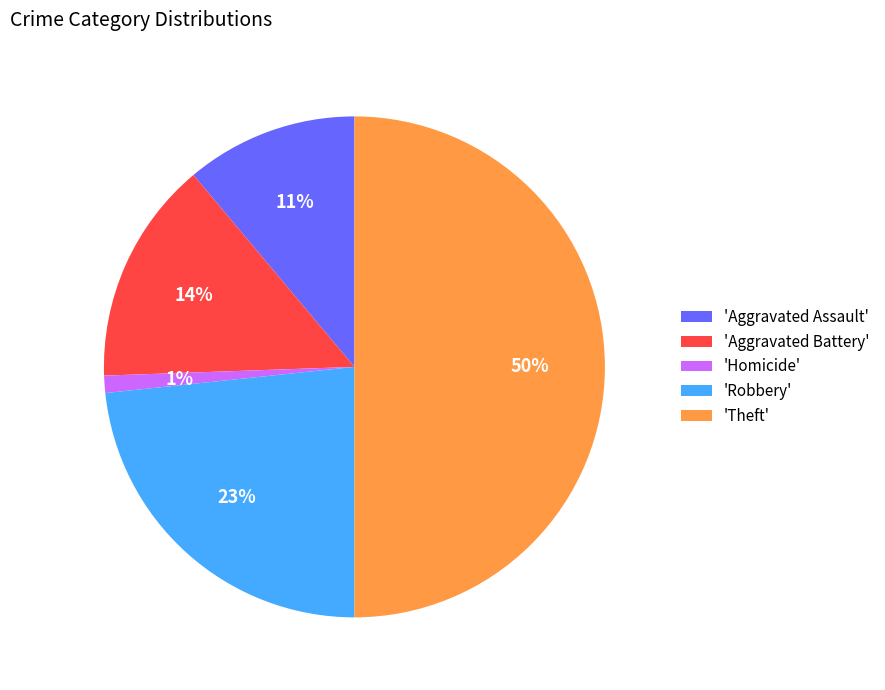

Is it true that 'Homicide' is 11% of the pie?

False